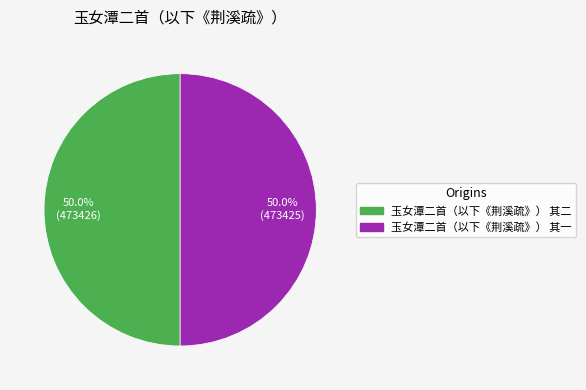

Approximately how many times larger is the value at 玉女潭二首（以下《荆溪疏》） 其一 compared to 玉女潭二首（以下《荆溪疏》） 其二?

1.0